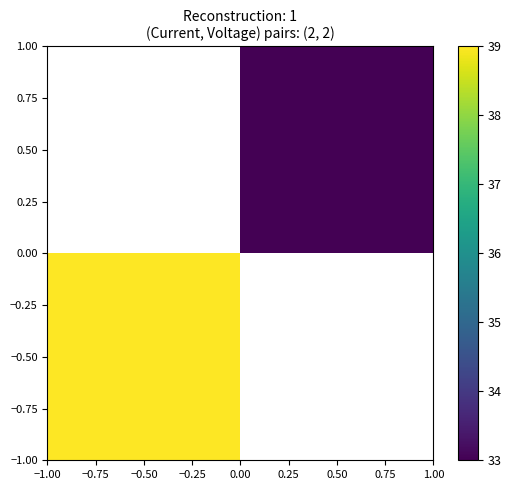

At how many categories does at least one series exceed 34?

1